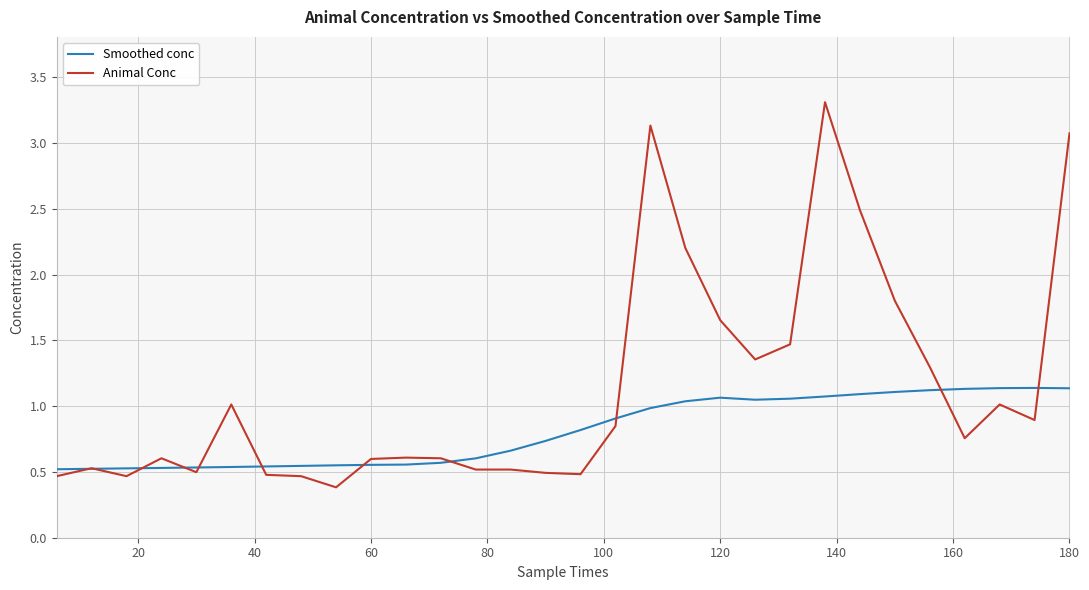

Which series has the largest range (max minus min)?

Animal Conc